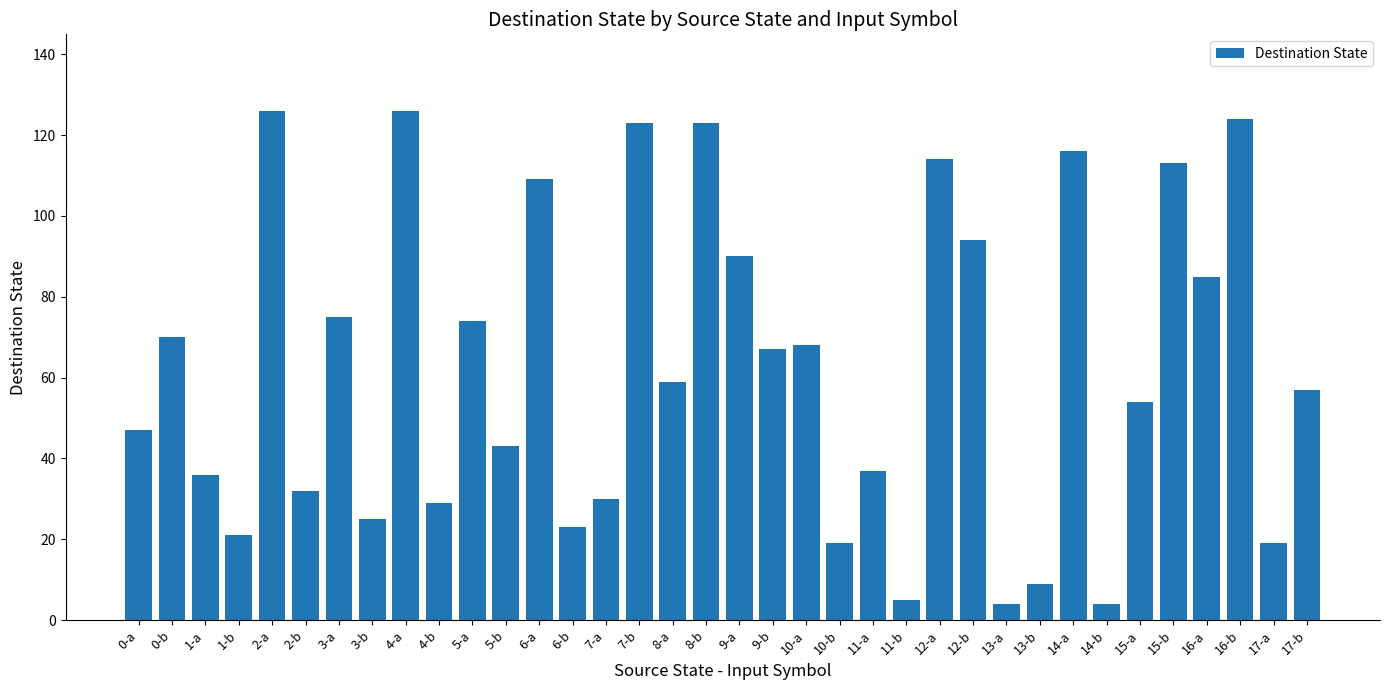

What is the sum of the values at 13-a and 2-b?

36